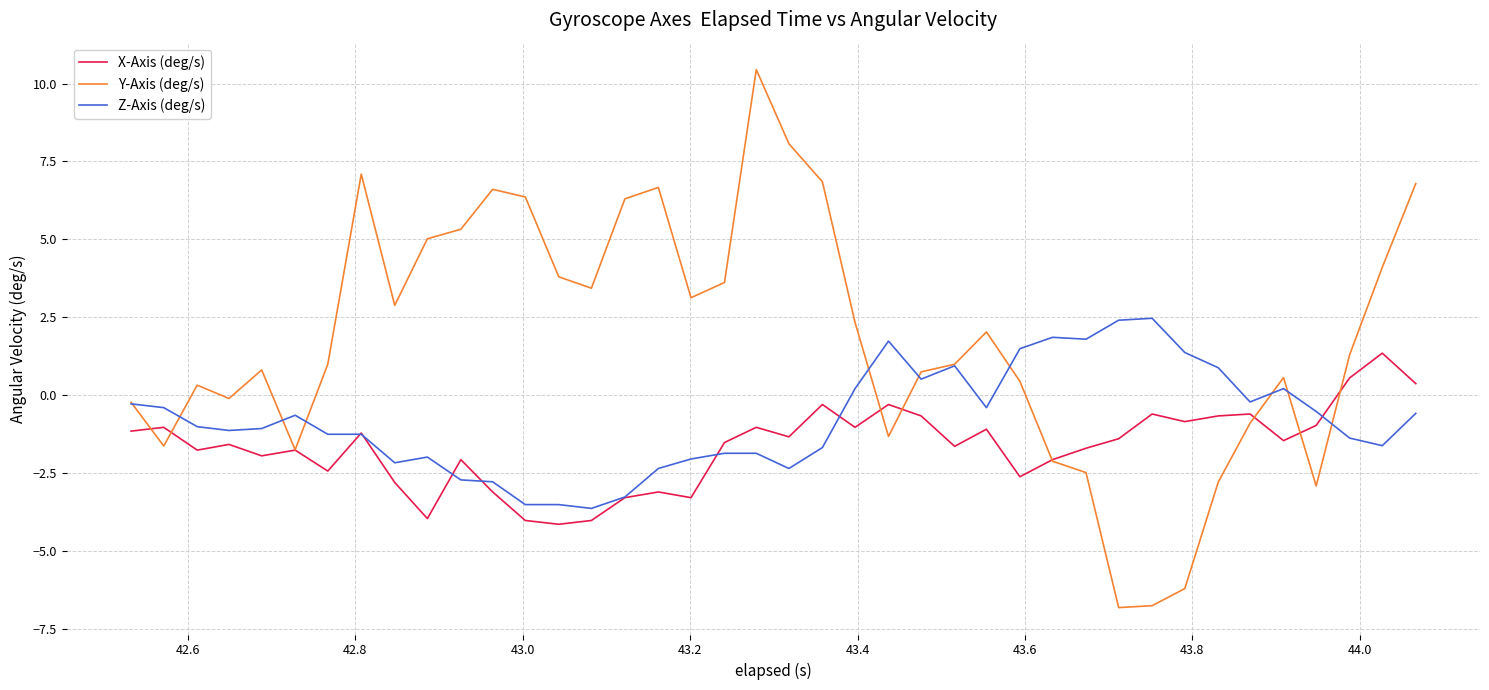

What is the difference between the second highest and second lowest values in the X-Axis (deg/s) series?

4.6